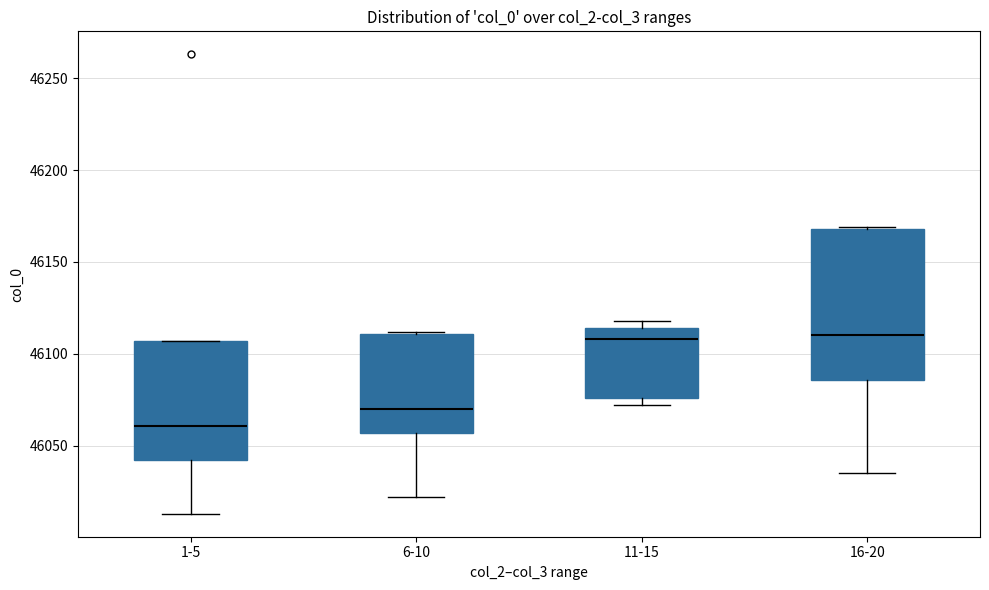

Reading left to right, transcribe this box plot: for each box, give where its median line is, the range the box spans, and where its two whiskers end, as read against the y-axis. The values are not printed on the chart, so give them approximately, as read against the axis.

1-5: median 46060, box 46040 to 46105, whiskers 46015 to 46105
6-10: median 46070, box 46055 to 46110, whiskers 46020 to 46110
11-15: median 46110, box 46075 to 46115, whiskers 46070 to 46120
16-20: median 46110, box 46085 to 46170, whiskers 46035 to 46170